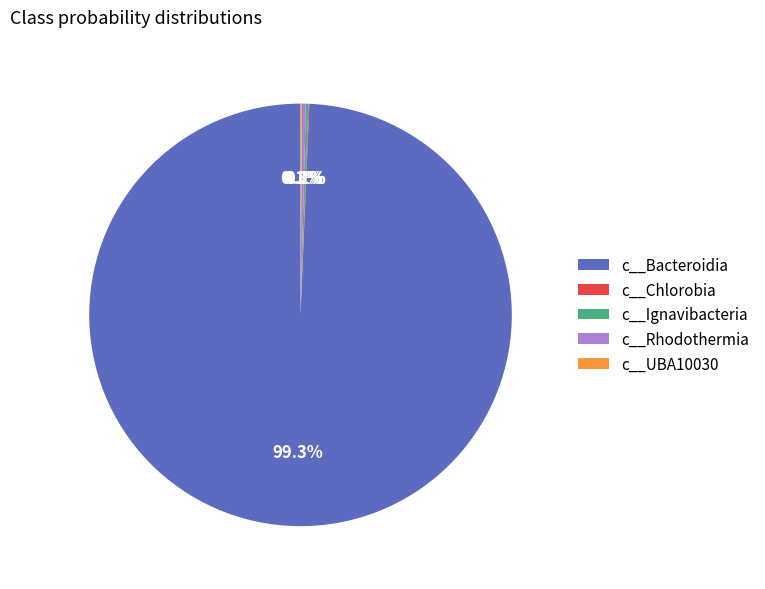

Between c__Rhodothermia and c__Bacteroidia, which is larger?

c__Bacteroidia